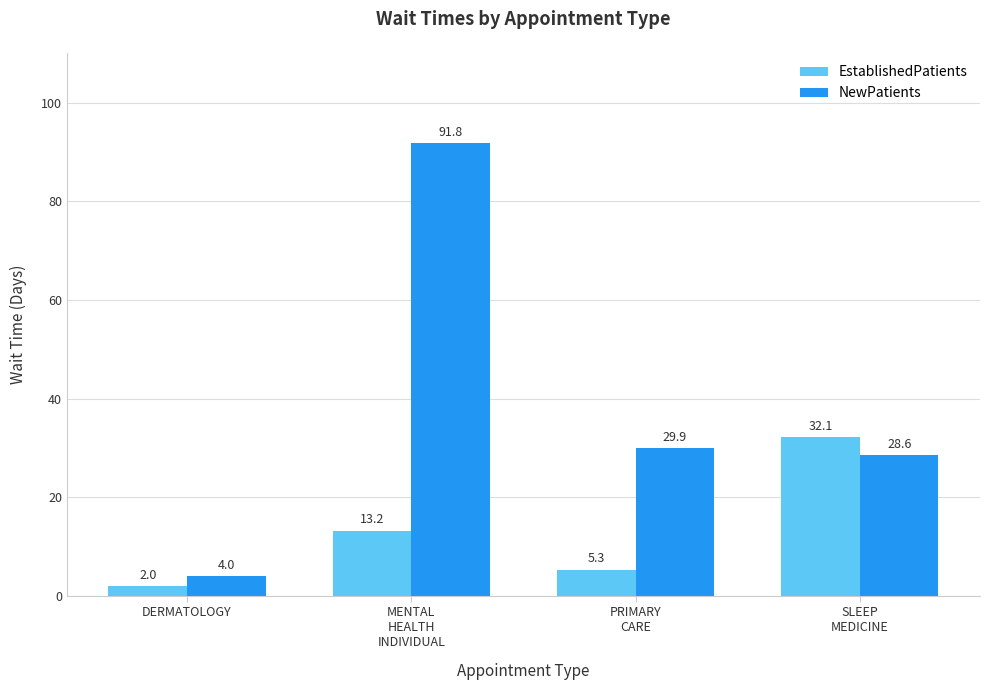

Which series has the widest spread of values?

NewPatients